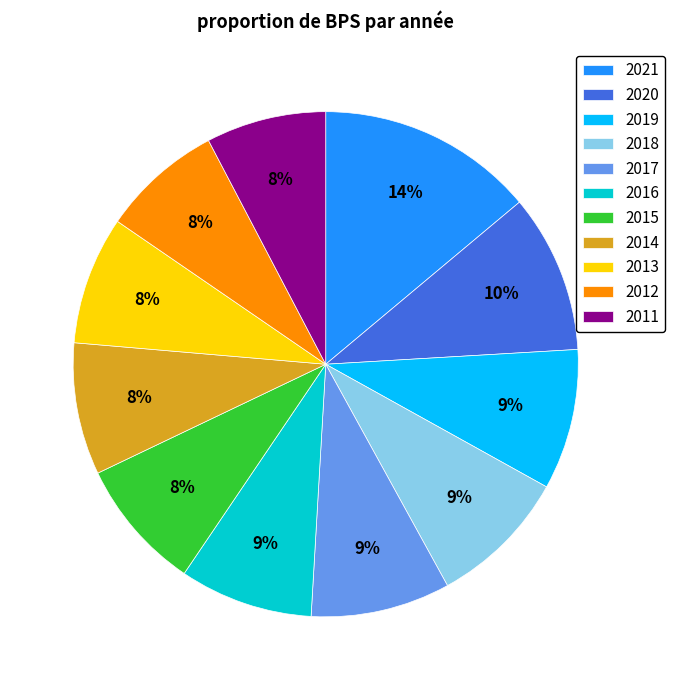

Is it true that 2018 is 9% of the pie?

True